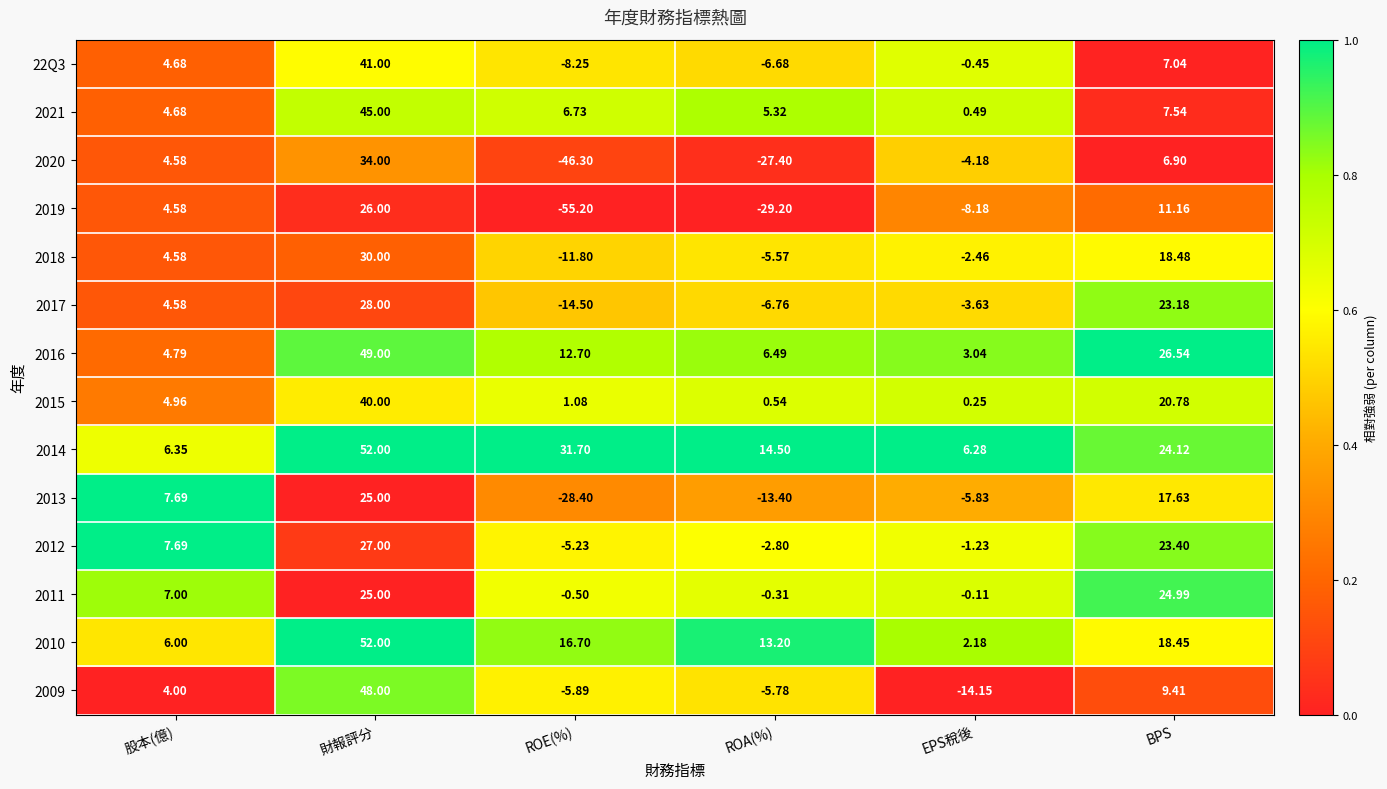

At which category does the chart reach its peak across all series?

財報評分